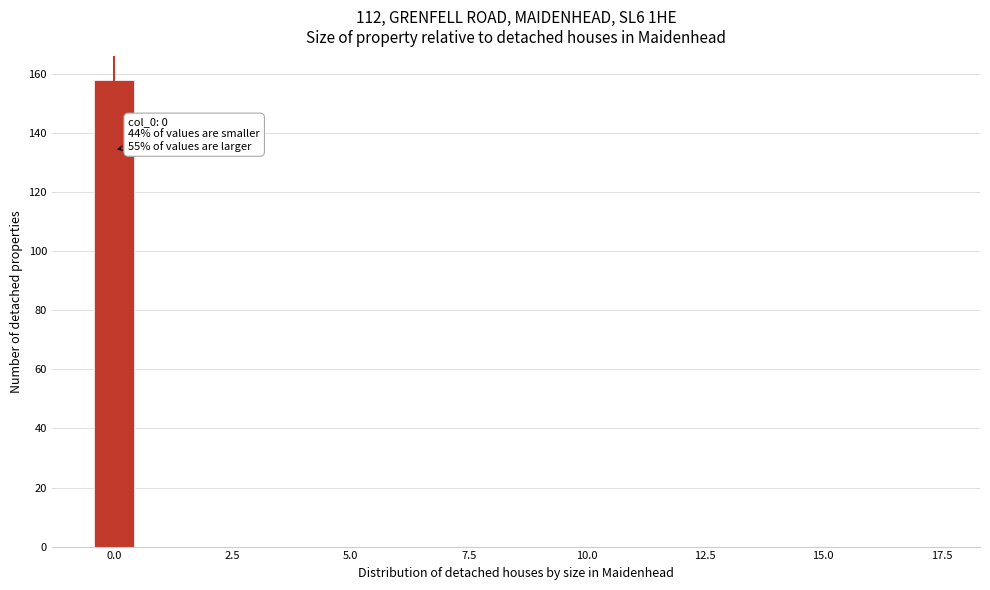

Around what value on the x-axis is the tallest bar? Give the approximate position of its centre, as read against the axis.

0.0